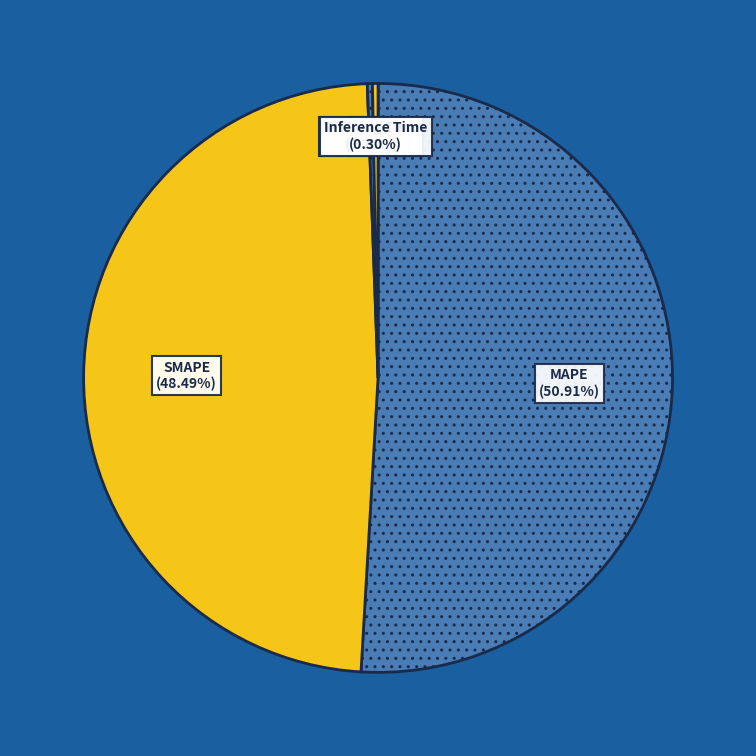

What is the largest slice in the pie chart?

MAPE